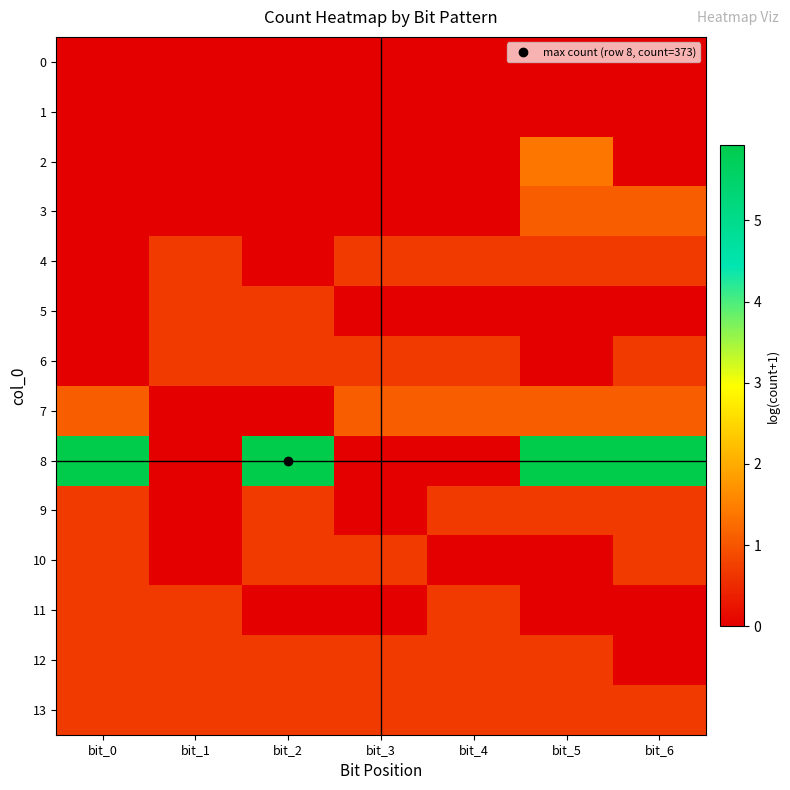

How many series are shown in this chart?

14